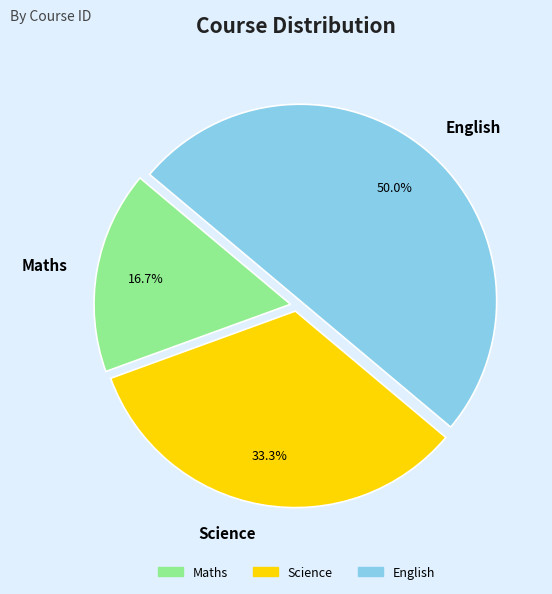

To the nearest percent, what portion does English represent?

50%